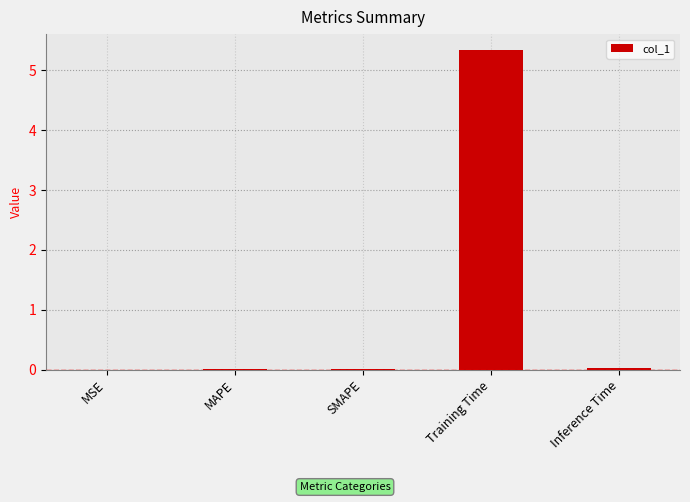

Which category has the highest value across all series?

Training Time